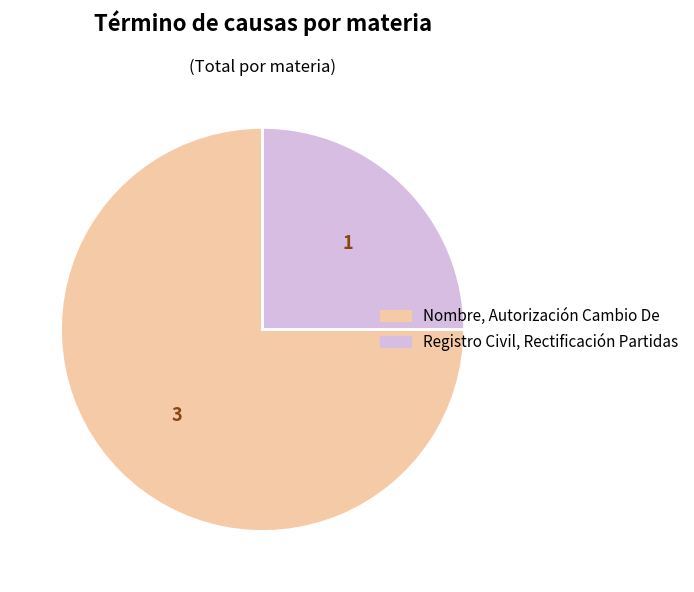

Which category has the biggest portion of the pie?

Nombre, Autorización Cambio De